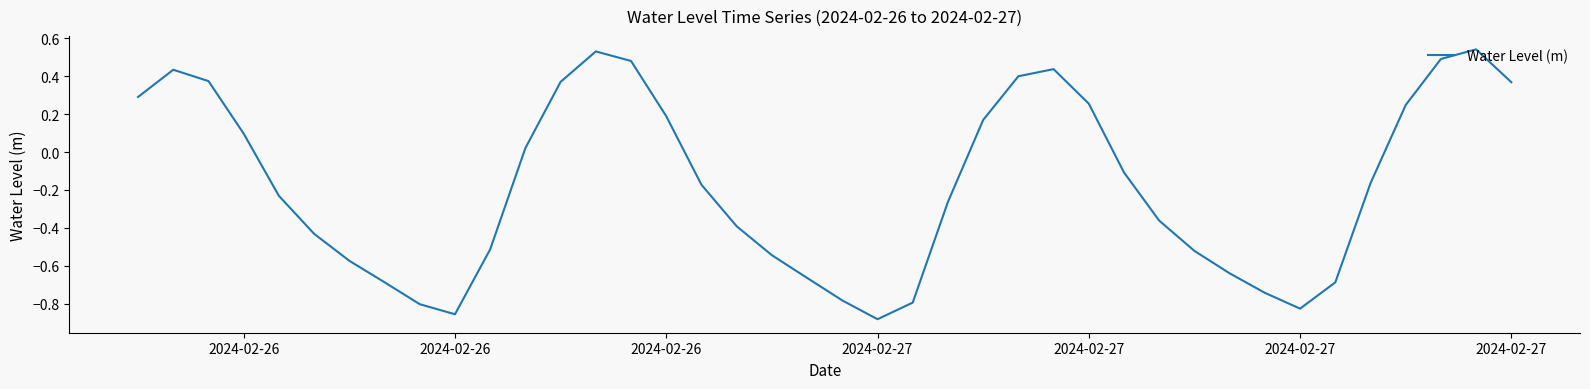

What is the minimum value shown in the chart?

-0.9